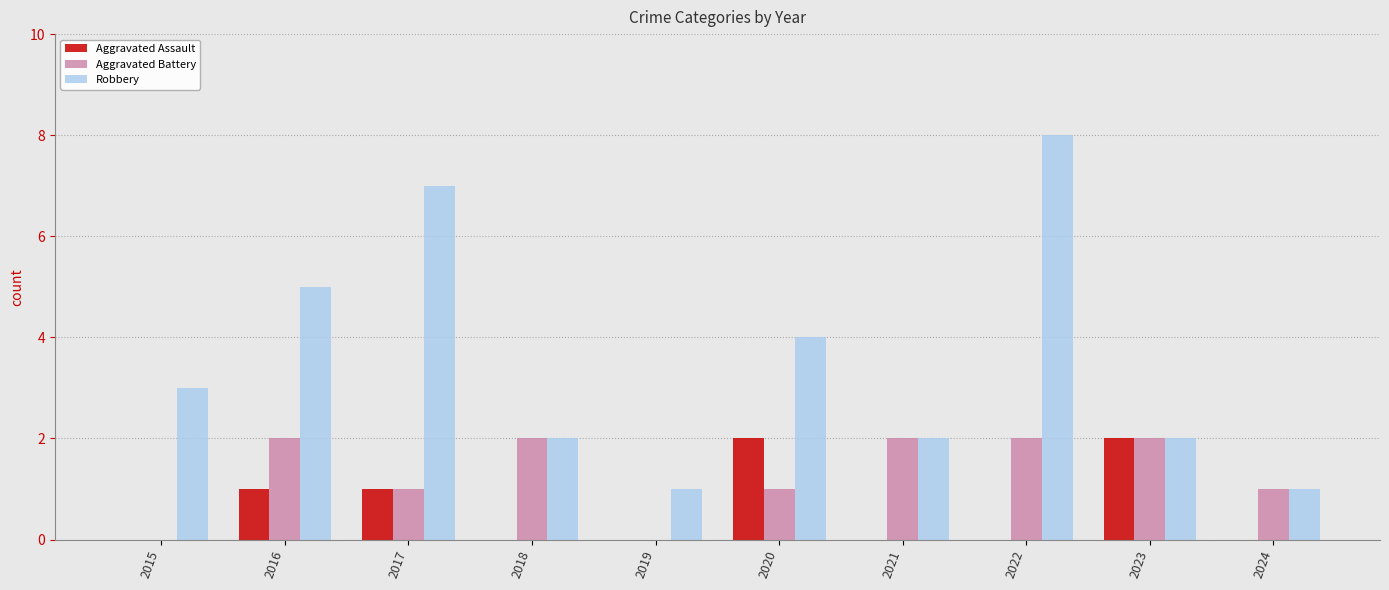

Between 2017 and 2021, which series saw the biggest shift?

Robbery